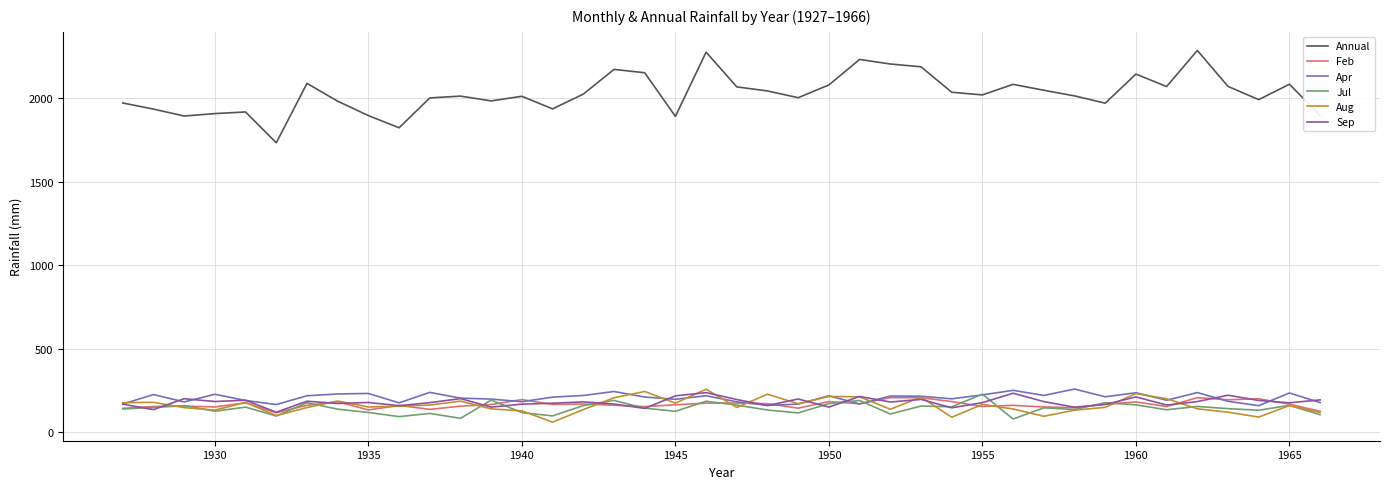

What is the smallest value displayed?

60.0